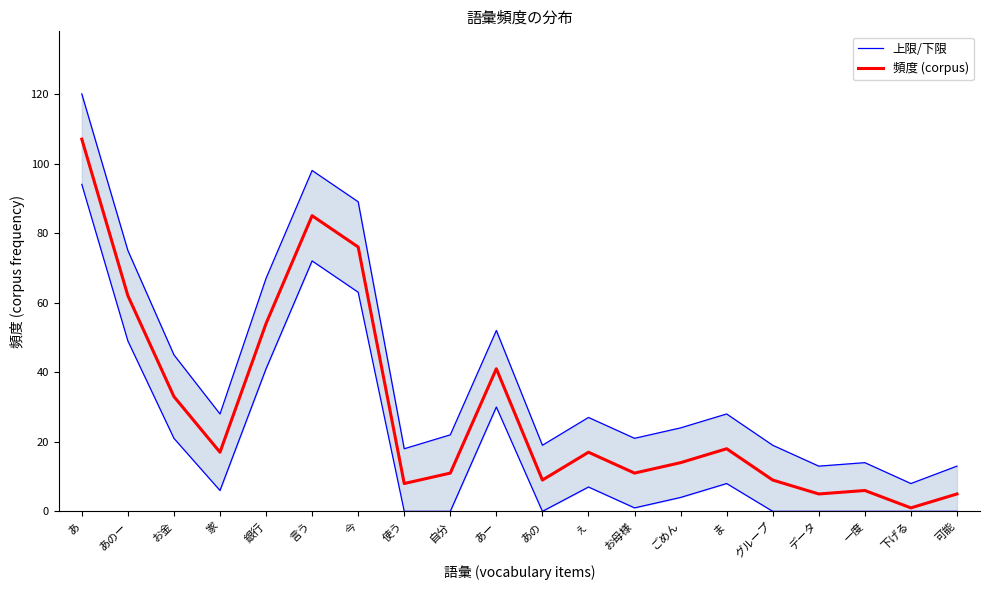

Is the value of 上限/下限 at ごめん greater than the value of 頻度 (corpus) at あー?

No